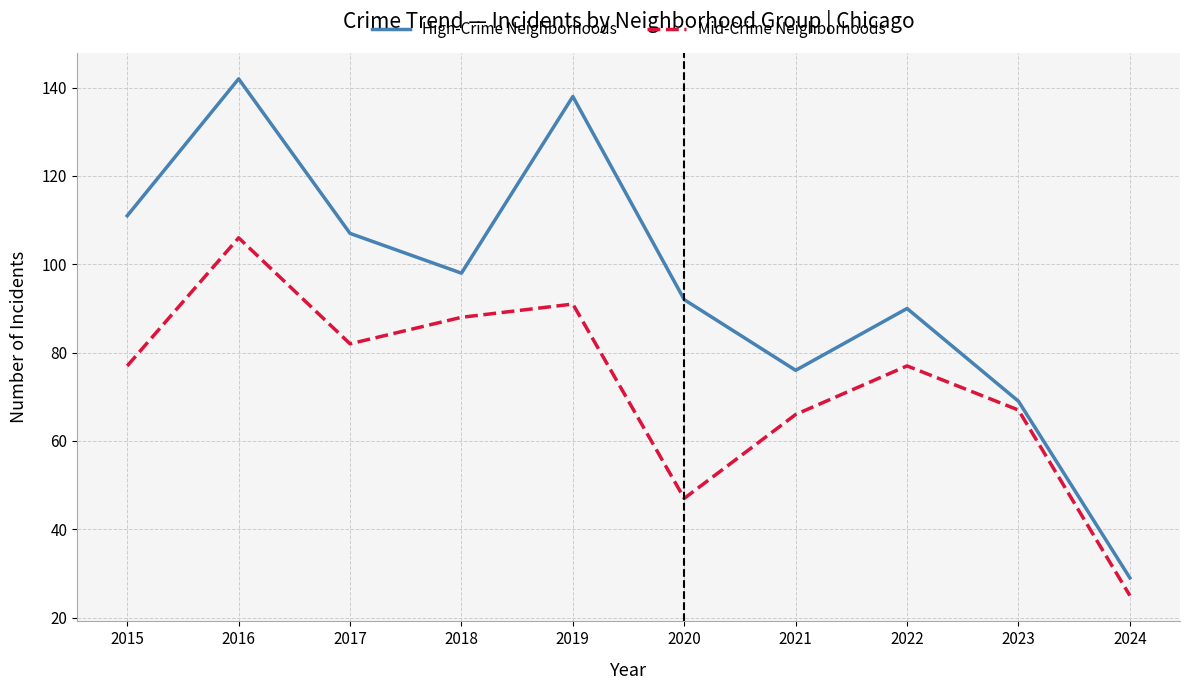

Where is the first local minimum for High-Crime Neighborhoods?

2018